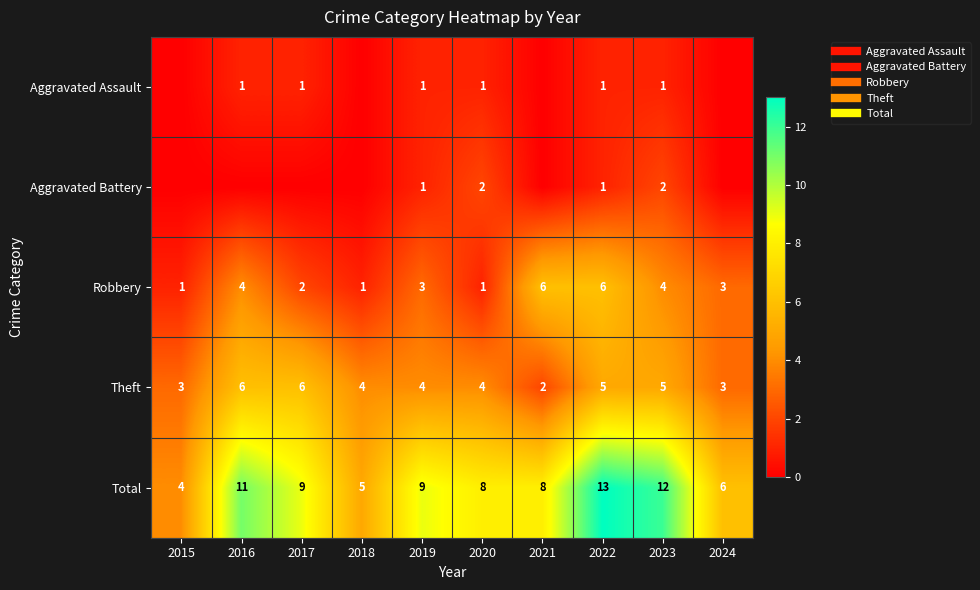

At how many categories does at least one series exceed 9?

3